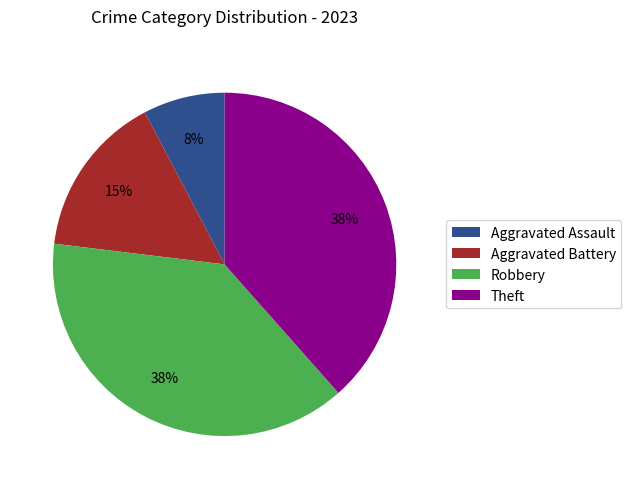

Combined, do Aggravated Assault and Theft account for over 50%?

No